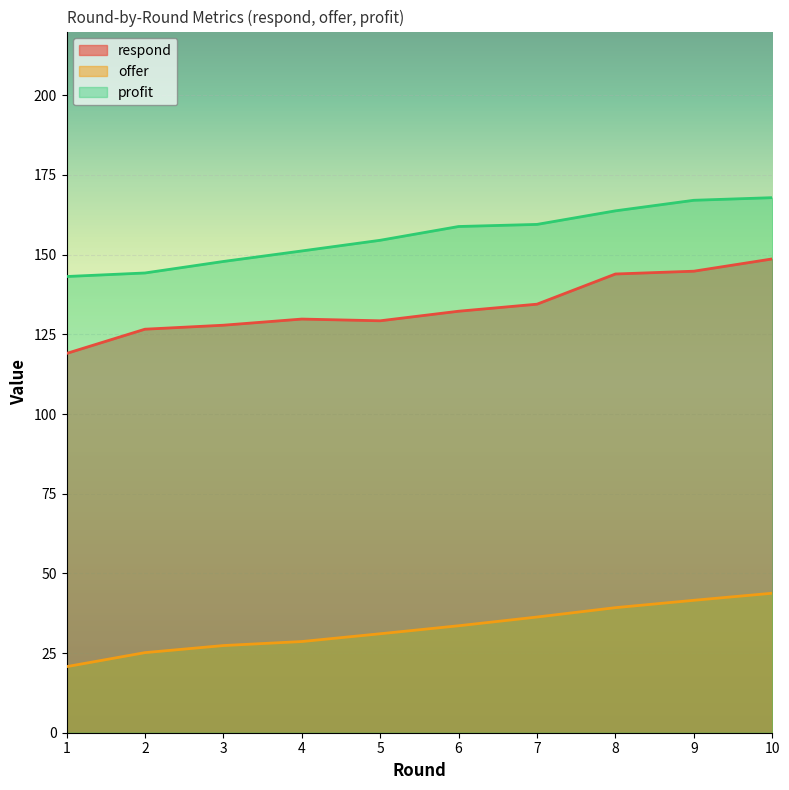

What is the difference between the maximum and minimum values in the offer series?

23.0